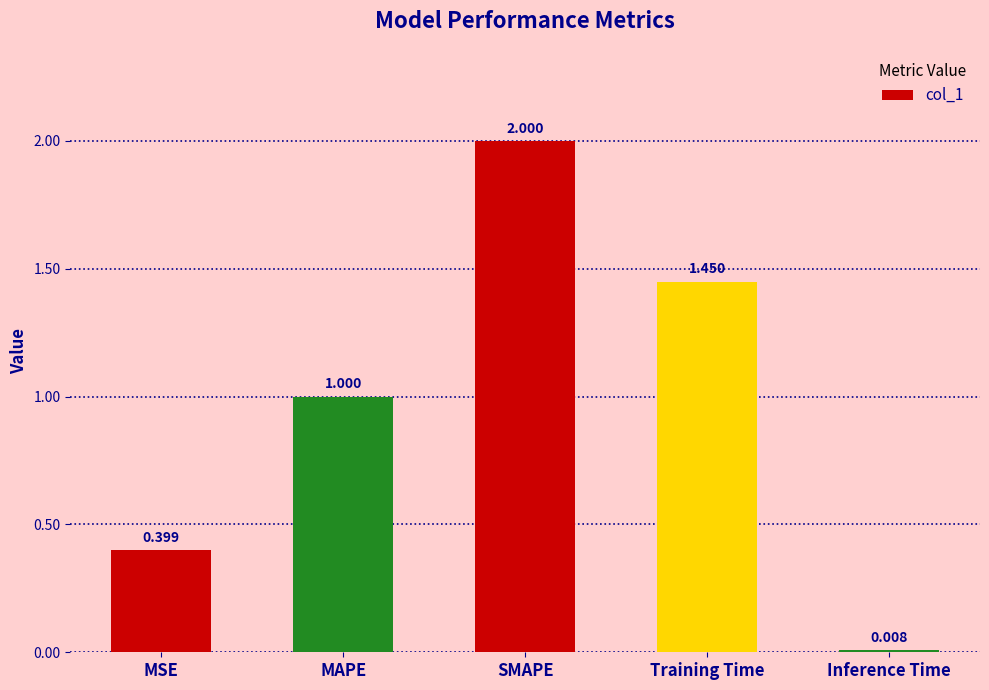

Where is the data nearest to the value 1?

MAPE